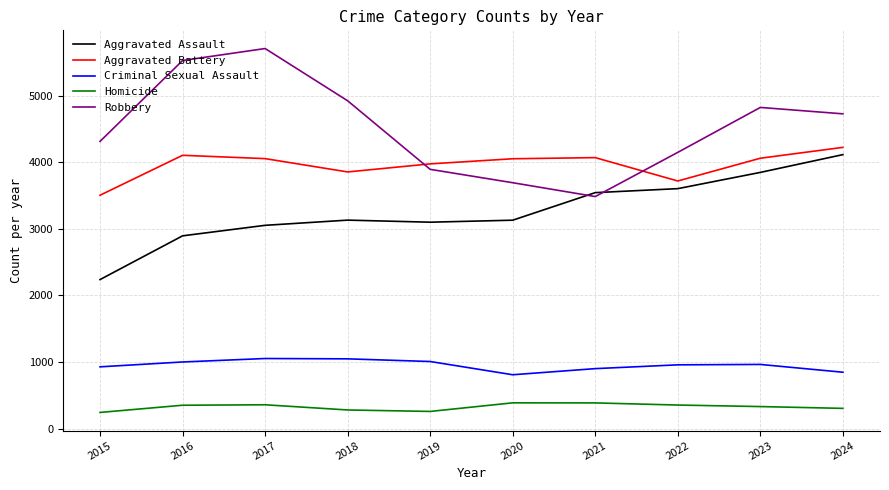

Does the chart display data point markers on the line(s)?

No